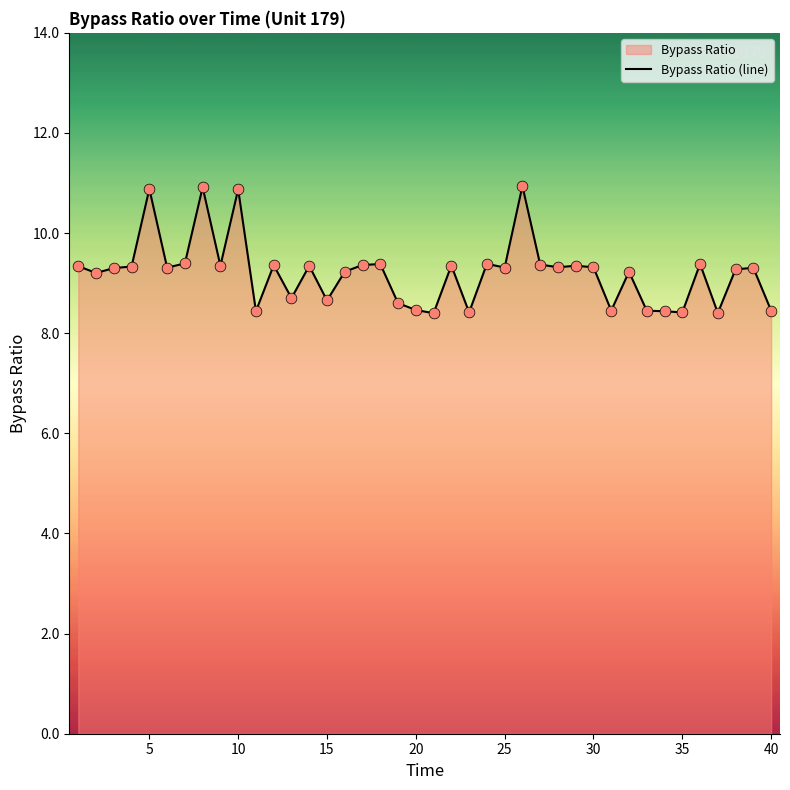

Is it true that the value at 30 is 9.3?

True